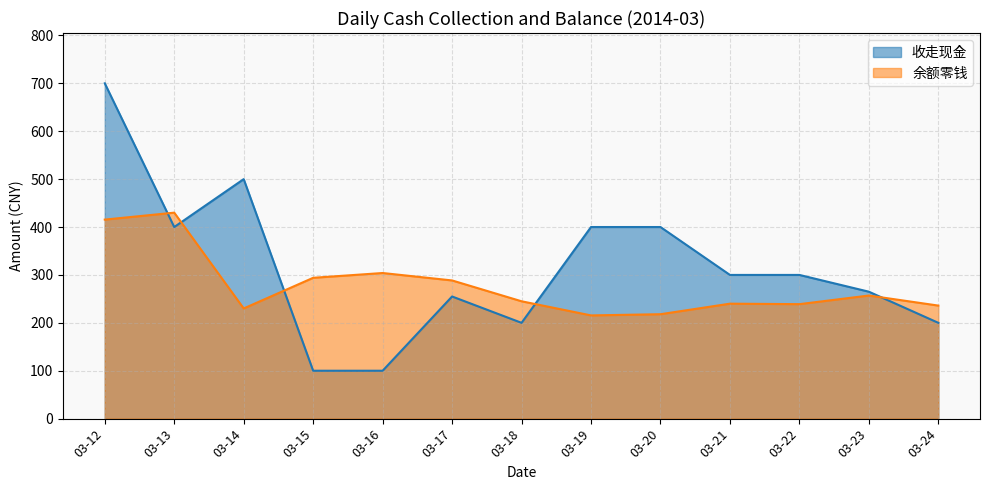

Which series has the largest total across all categories?

收走现金